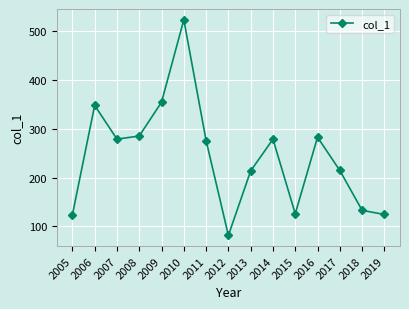

How many lines are shown in the chart?

1